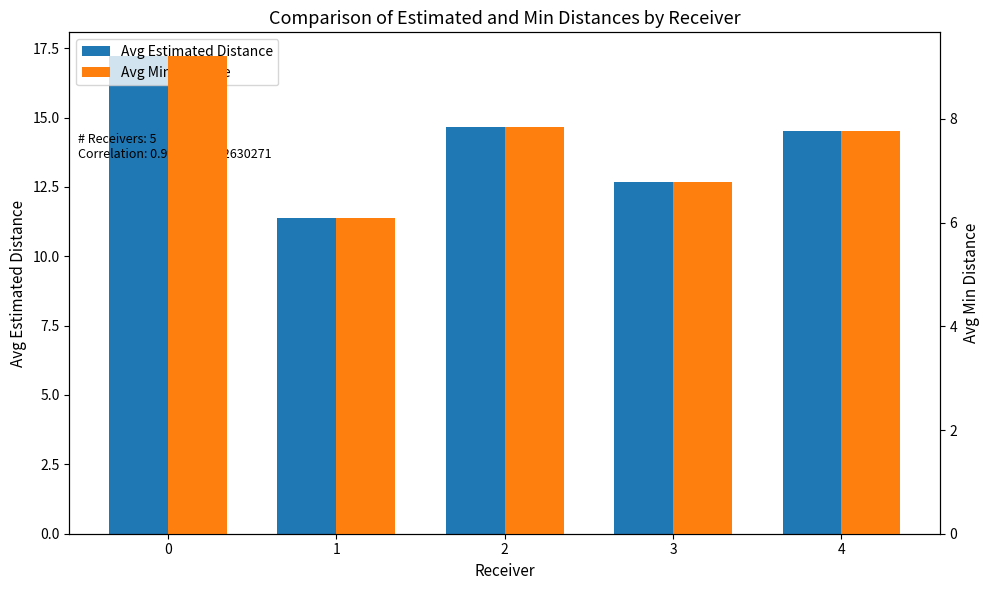

True or false: Avg Min Distance has a value of 6.8 at 3.

True